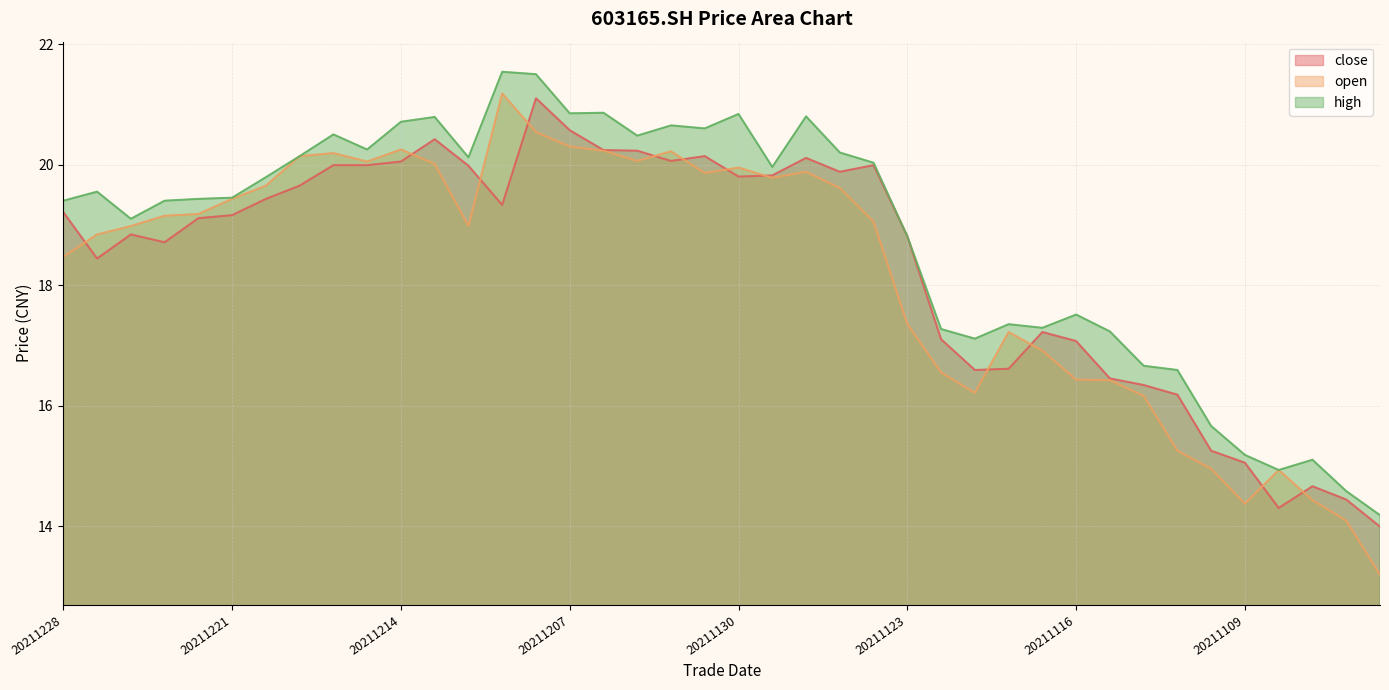

How many lines are shown in the chart?

3